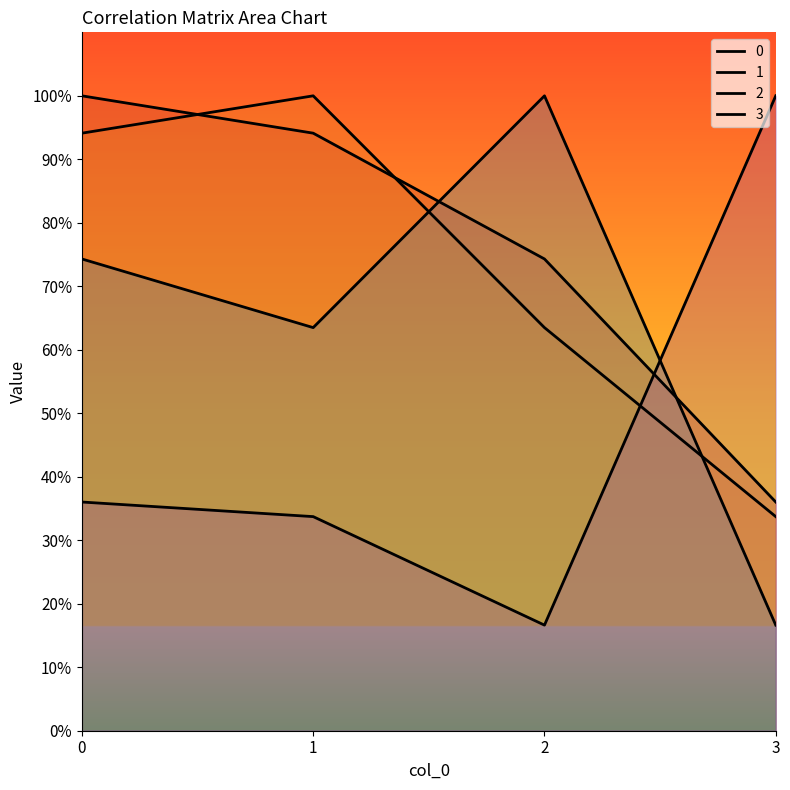

Between which two adjacent categories do 3 and 2 first intersect?

2 and 3